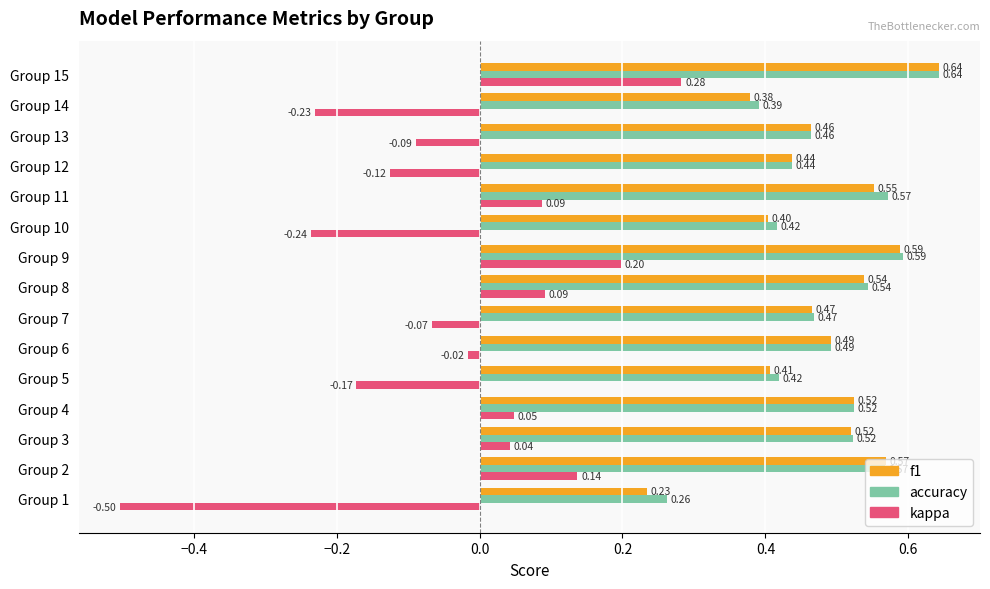

Which series has the largest range (max minus min)?

kappa